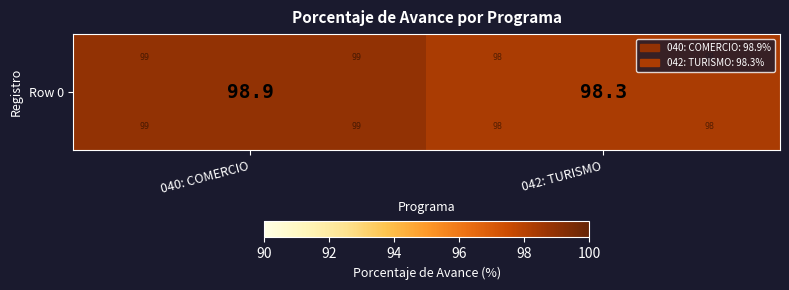

List the labels in order of value, largest first.

040: COMERCIO, 042: TURISMO